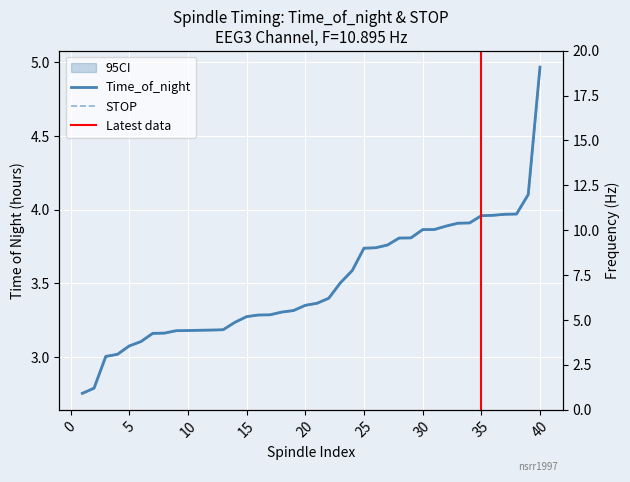

How many data points does each series have?

40